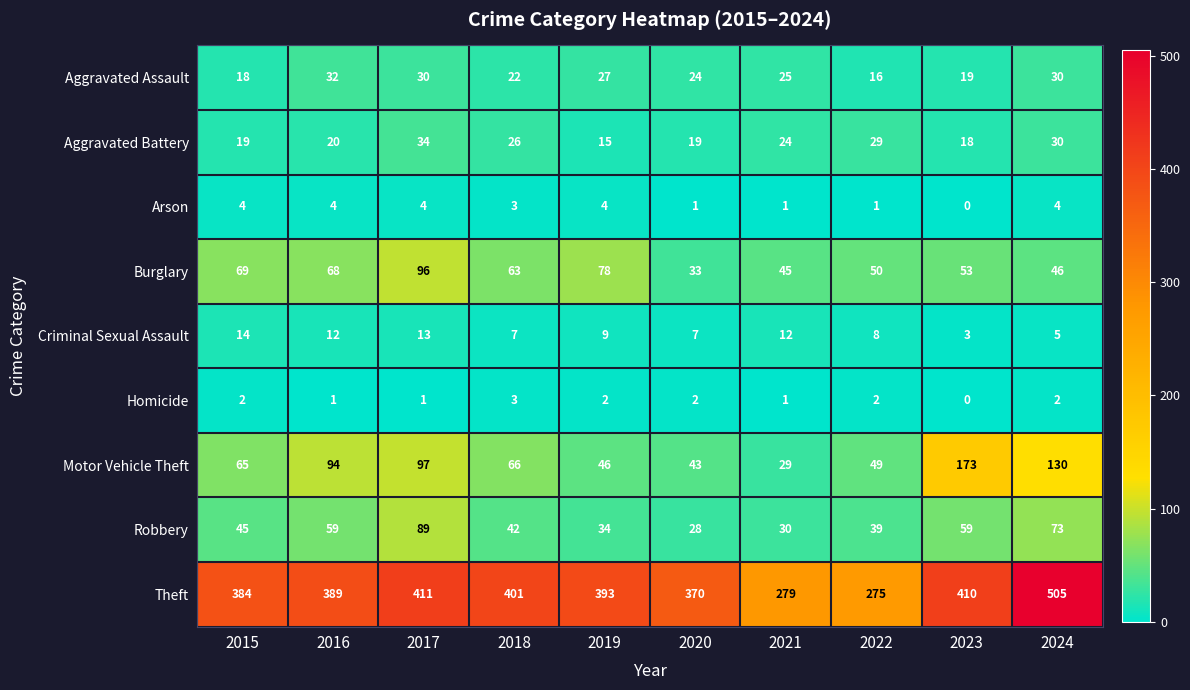

At which category is the sum across all series the highest?

2024